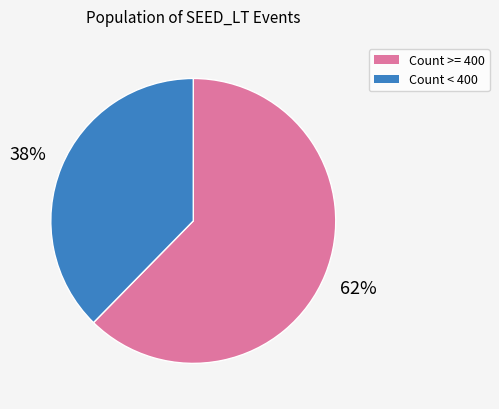

Is there any slice that represents more than half of the pie?

Yes